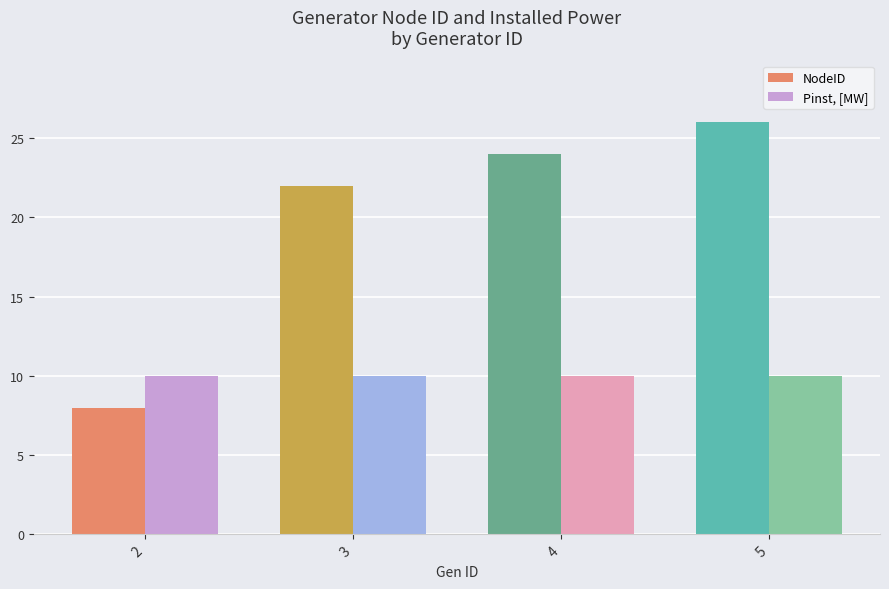

Are the bars horizontal?

No